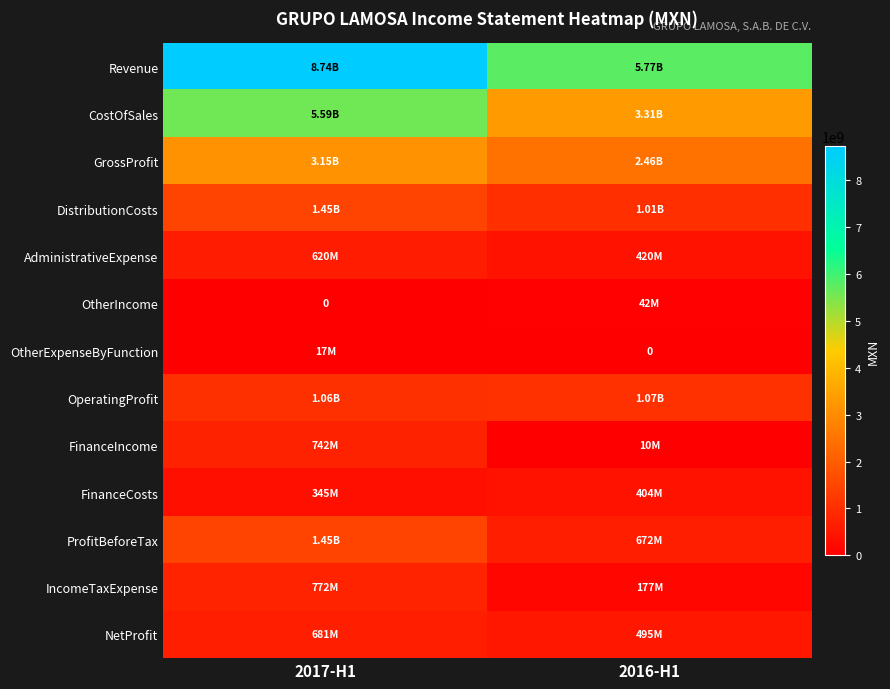

Where is OtherExpenseByFunction nearest to the value 8316000?

2017-H1